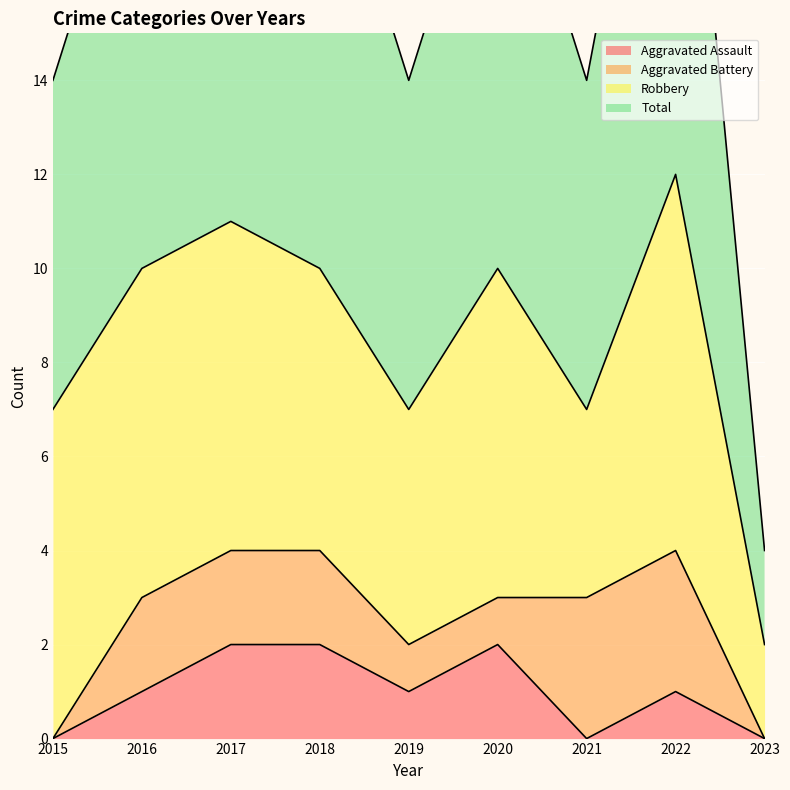

What is the sum of all Aggravated Assault values?

9